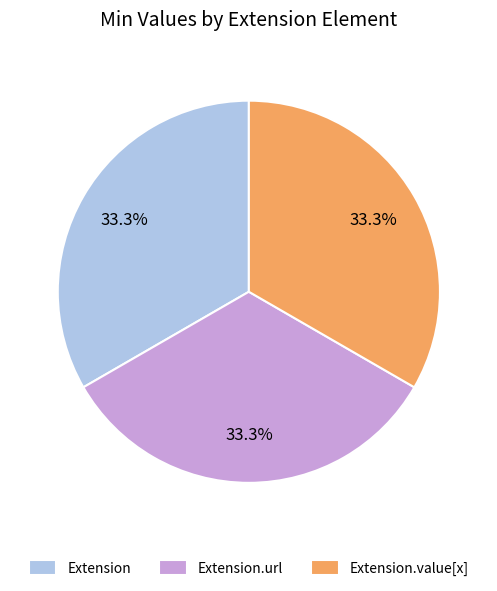

What percentage do Extension.value[x] and Extension together represent?

66.7%